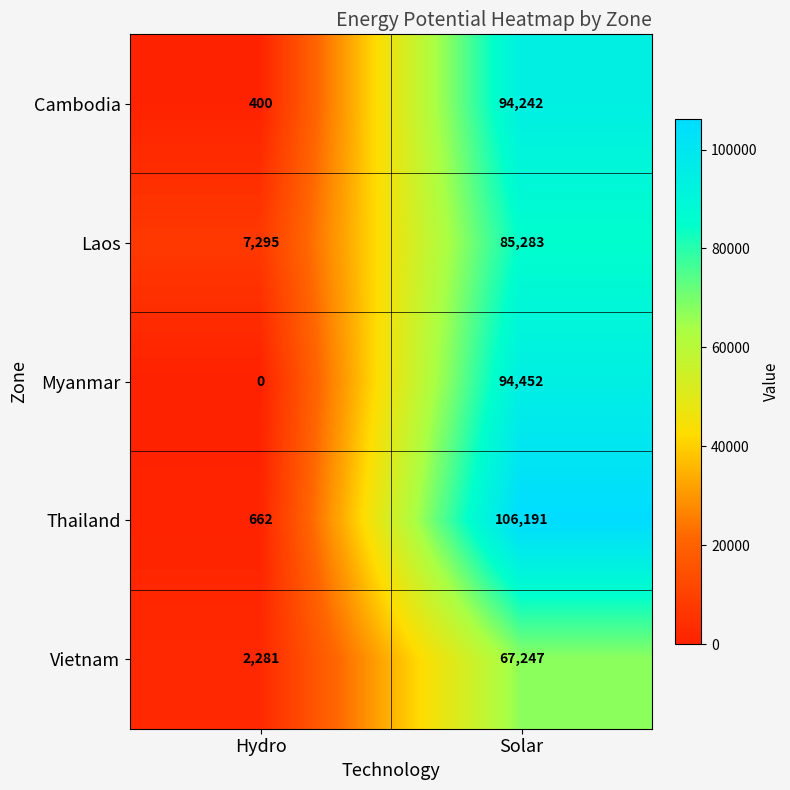

What is the difference between the highest and lowest values at Hydro?

7295